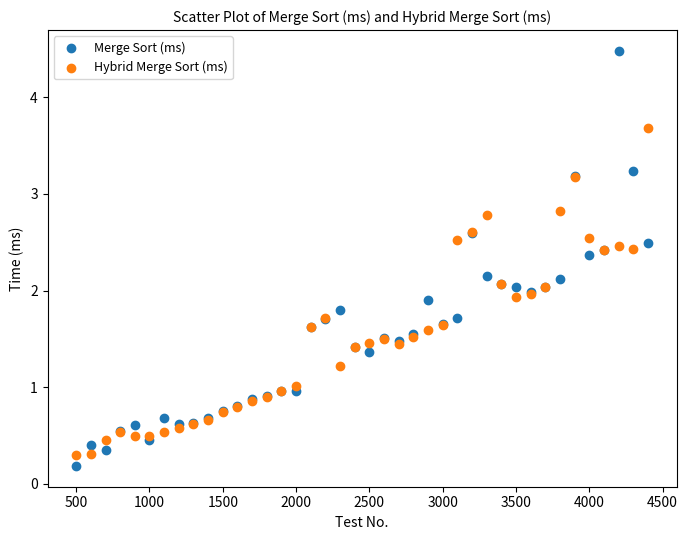

Which series contains the highest Y value?

Merge Sort (ms)